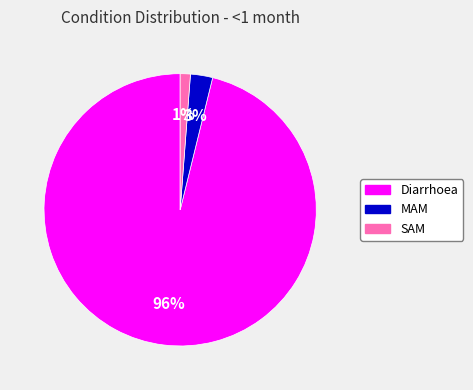

Count the number of slices in the pie.

3